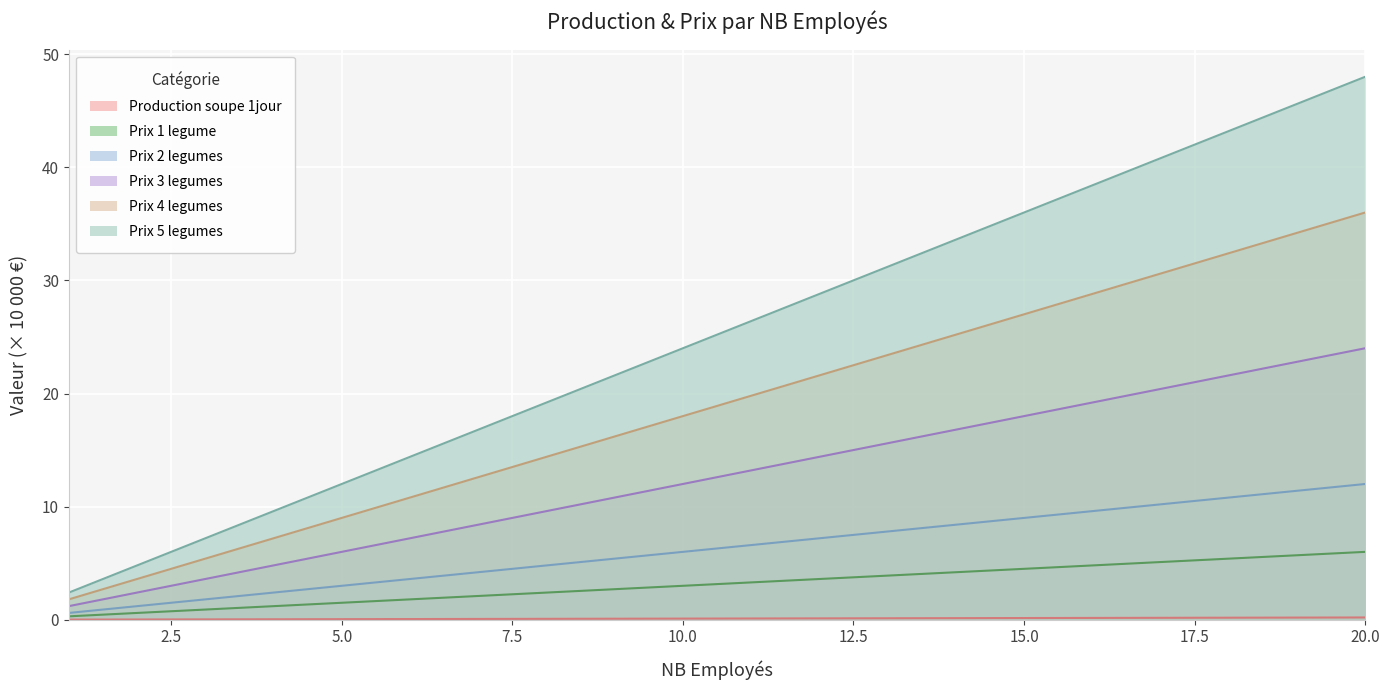

At which category is the sum across all series the highest?

20.0